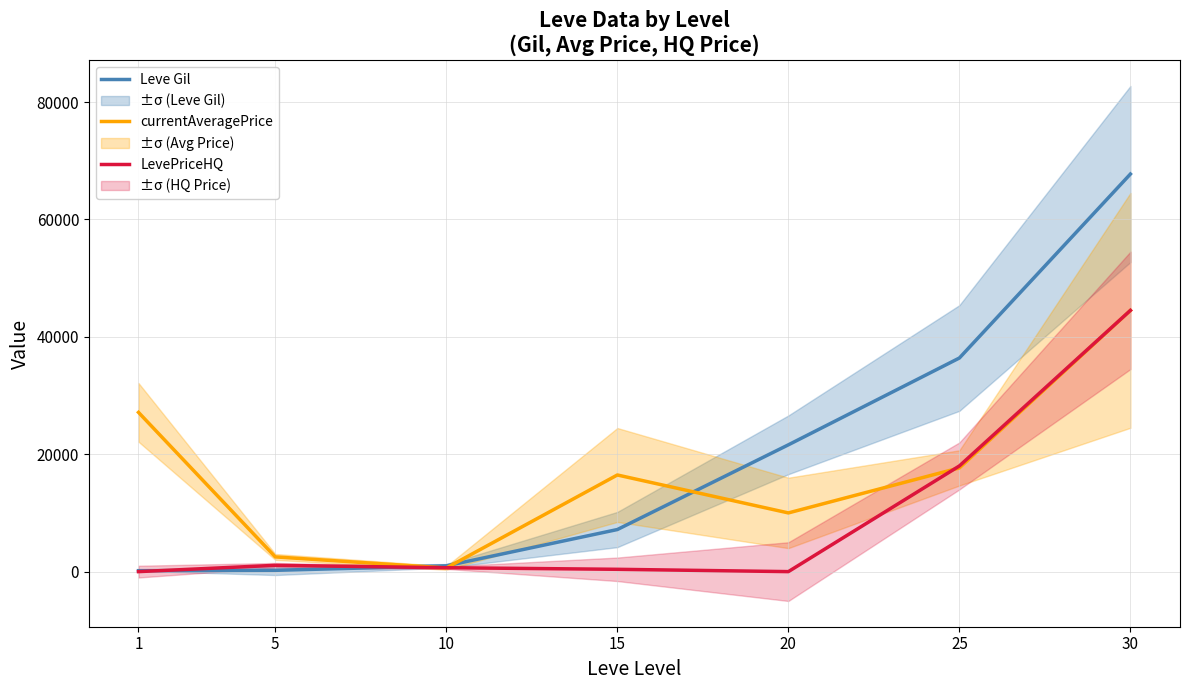

Which series has the widest spread of values?

Leve Gil